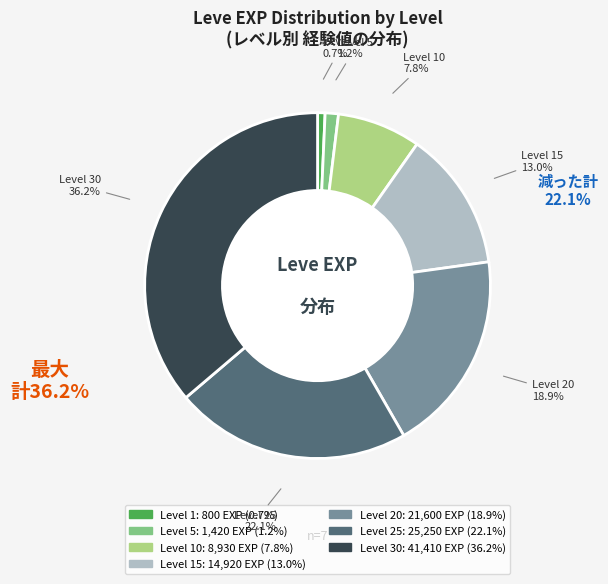

Is there a majority slice in this chart?

No